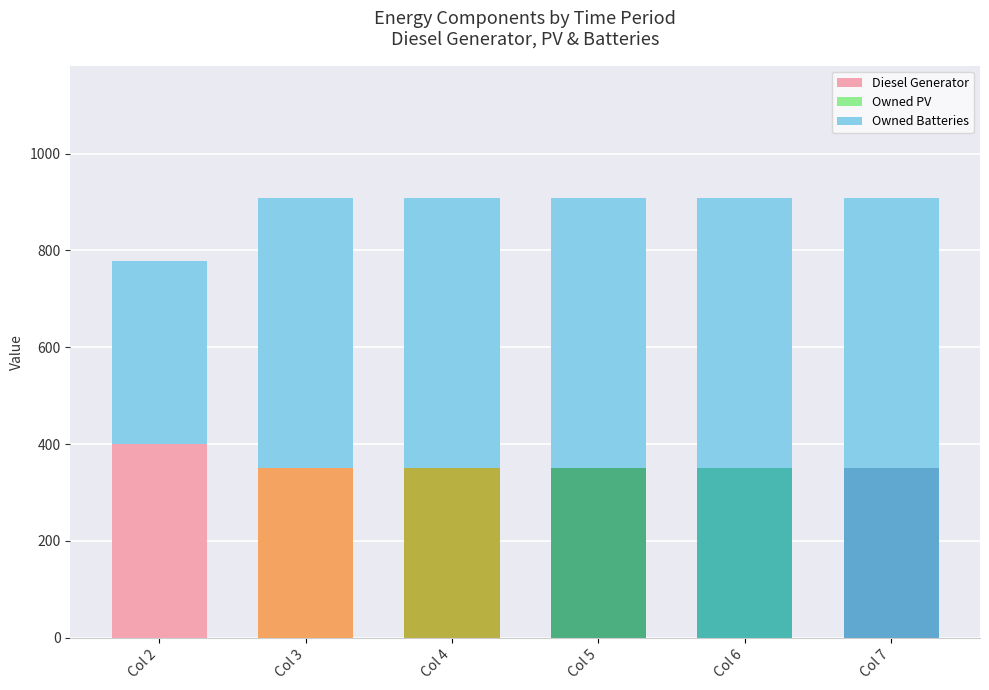

What is the total value across all series at Col 5?

909